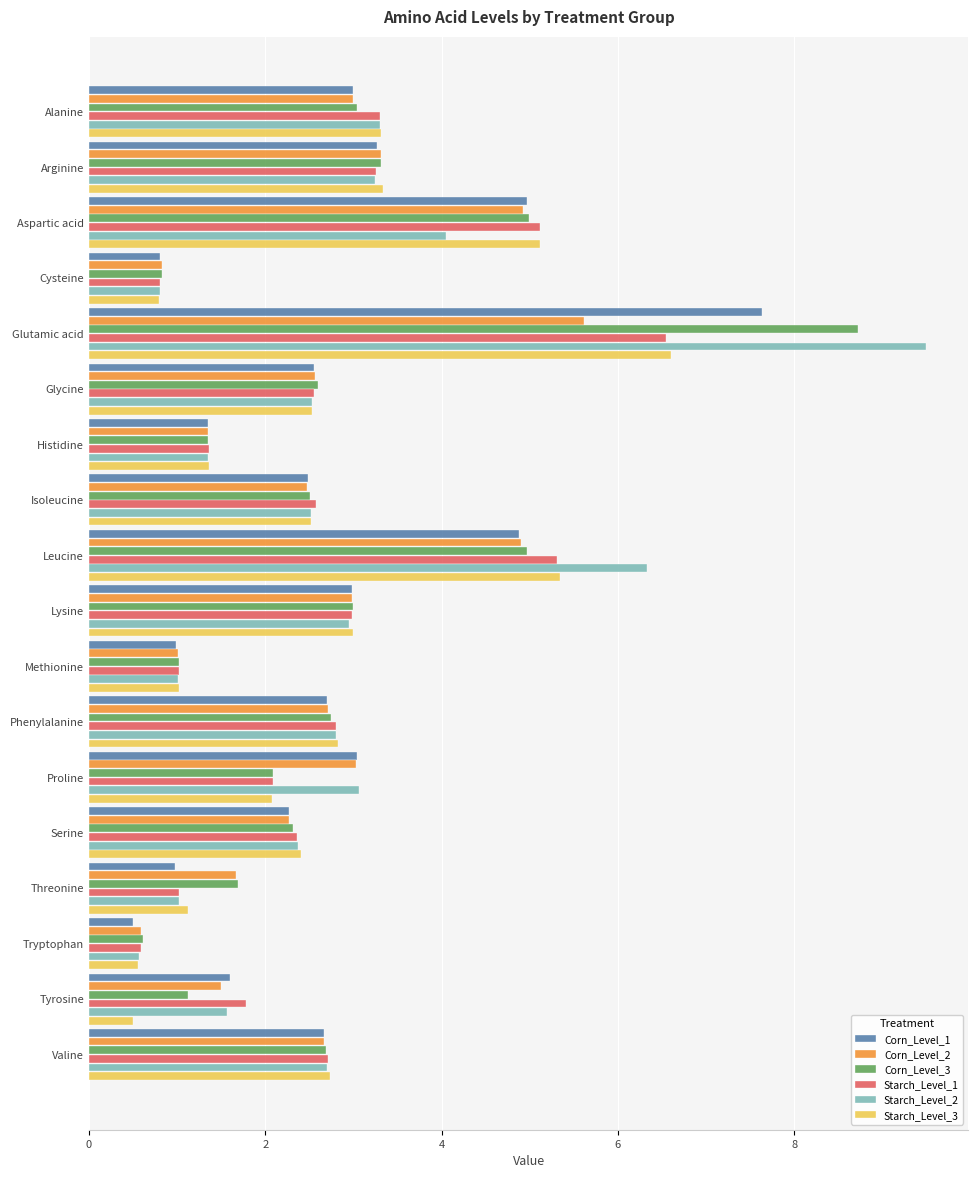

The value of Corn_Level_3 at Valine is 1.7. True or false?

False